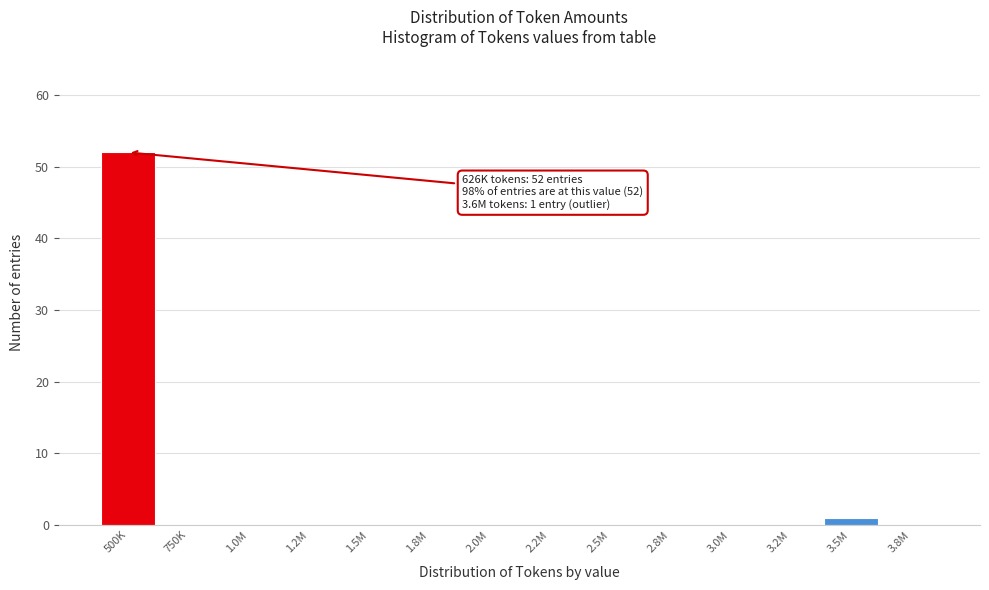

Reading right to left, list all the values displayed in this chart.

3.8M=0	3.5M=1	3.2M=0	3.0M=0	2.8M=0	2.5M=0	2.2M=0	2.0M=0	1.8M=0	1.5M=0	1.2M=0	1.0M=0	750K=0	500K=52